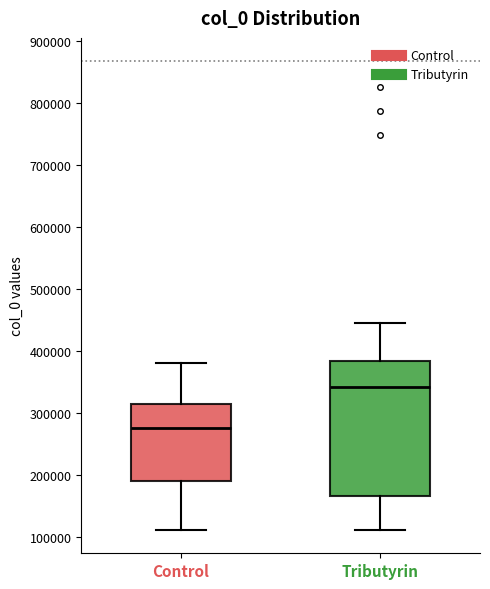

Where does the median line of the box for Tributyrin sit on the y-axis? The values are not printed on the chart, so give them approximately, as read against the axis.

340000